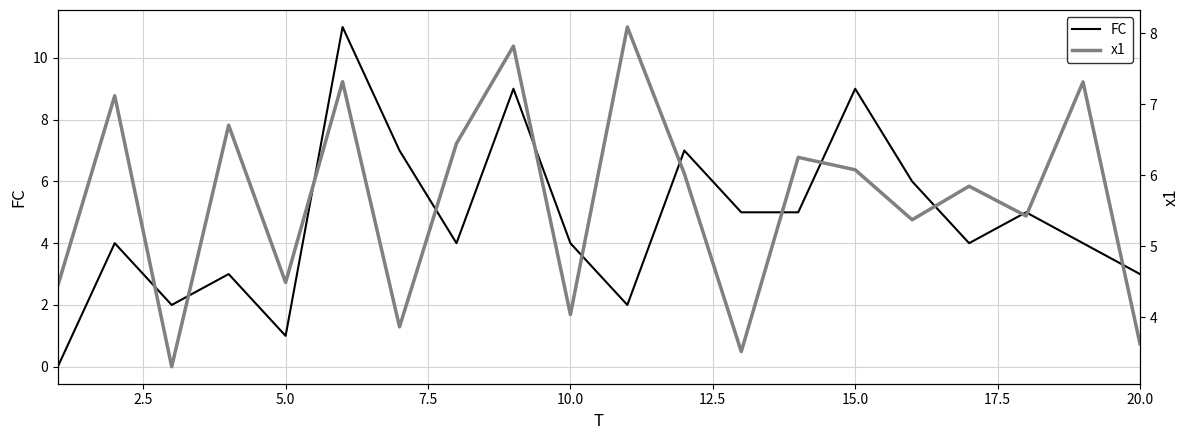

True or false: FC has a value of 1 at 10.0.

False